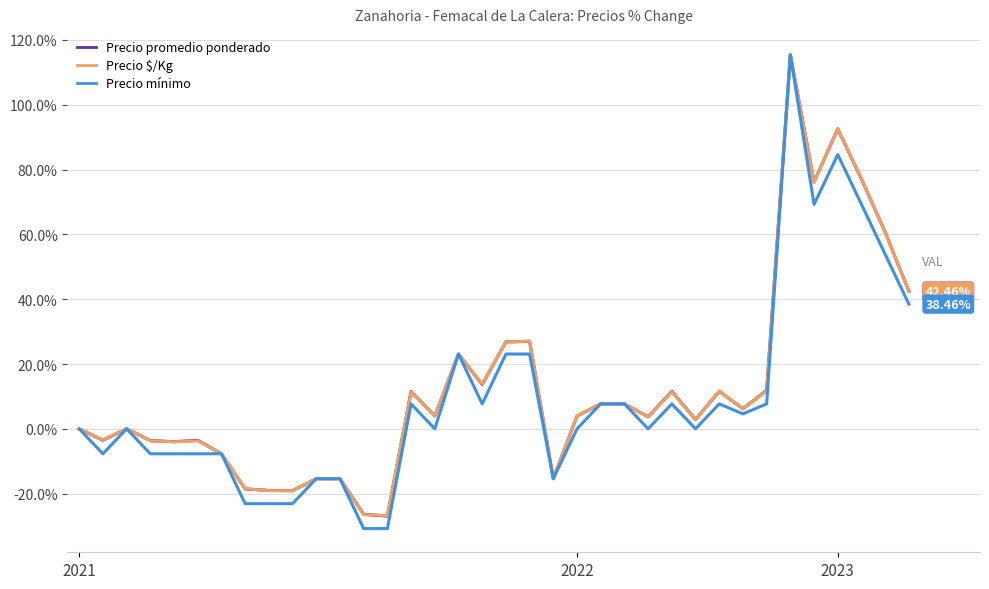

What is the average value of the Precio mínimo series?

9.5